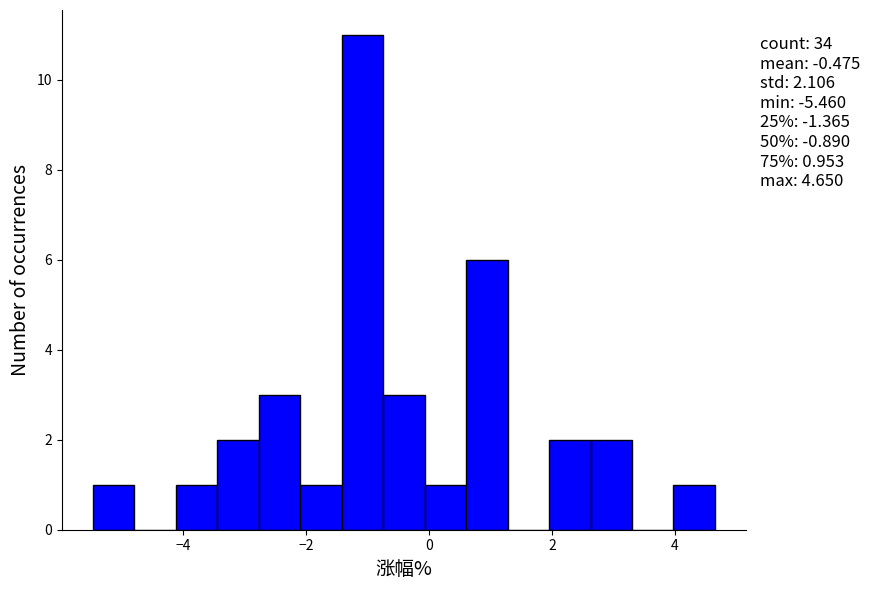

Read against the x-axis, roughly where is the centre of the tallest bar?

-1.0